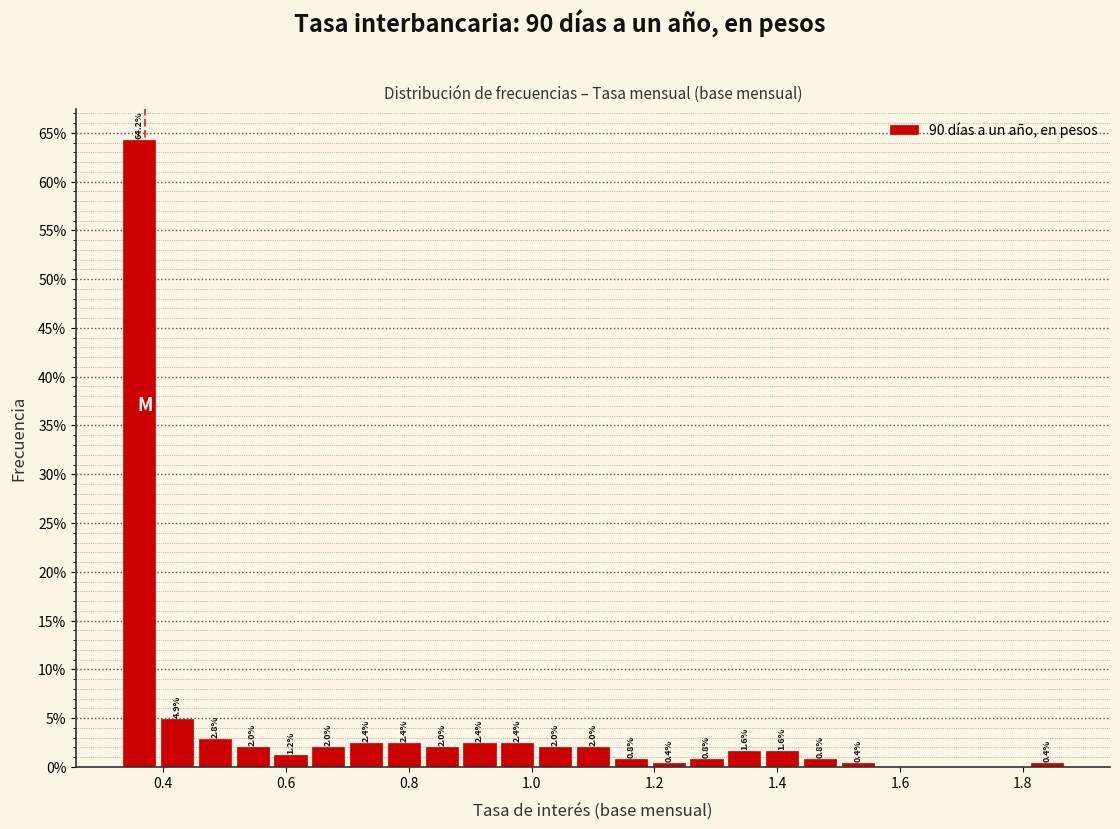

Around what value on the x-axis is the tallest bar? Give the approximate position of its centre, as read against the axis.

0.36